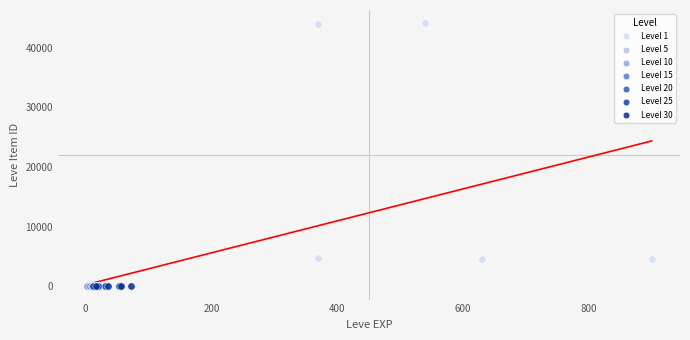

Which series reaches the maximum Y coordinate?

Level 1